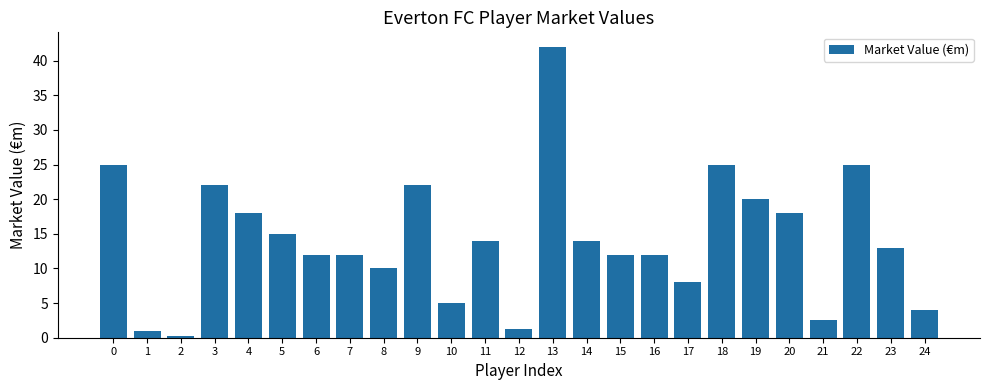

Reading left to right, transcribe all the data shown in this chart.

0=25.0	1=1.0	2=0.2	3=22.0	4=18.0	5=15.0	6=12.0	7=12.0	8=10.0	9=22.0	10=5.0	11=14.0	12=1.2	13=42.0	14=14.0	15=12.0	16=12.0	17=8.0	18=25.0	19=20.0	20=18.0	21=2.5	22=25.0	23=13.0	24=4.0